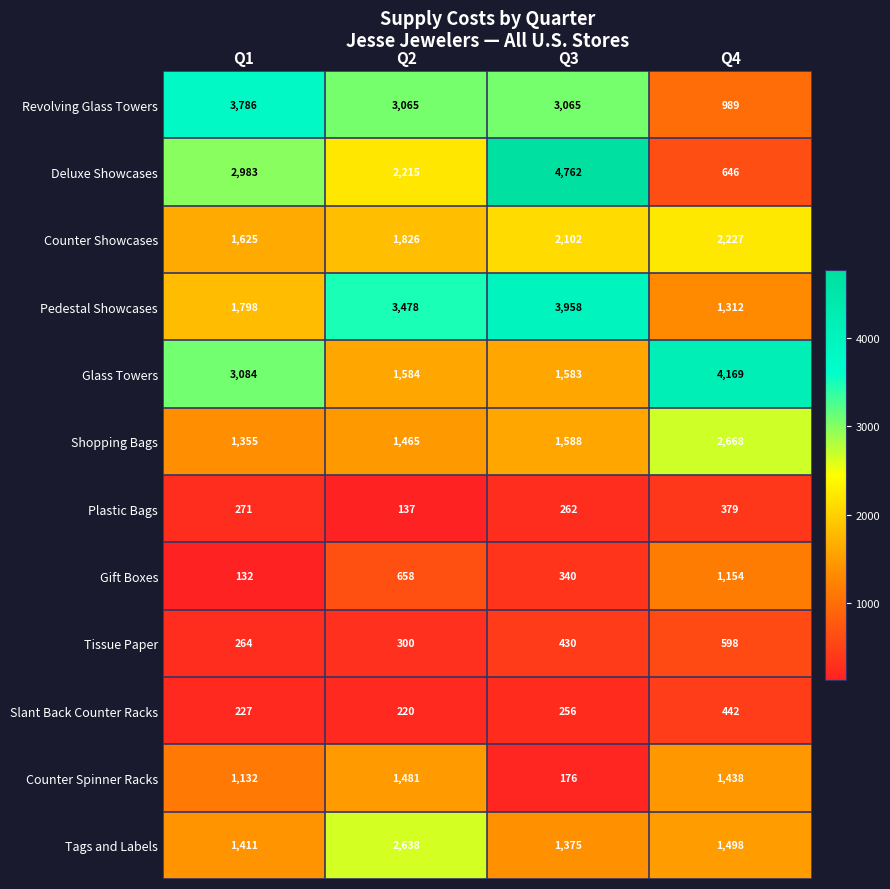

Which series changed the most between Q1 and Q2?

Pedestal Showcases